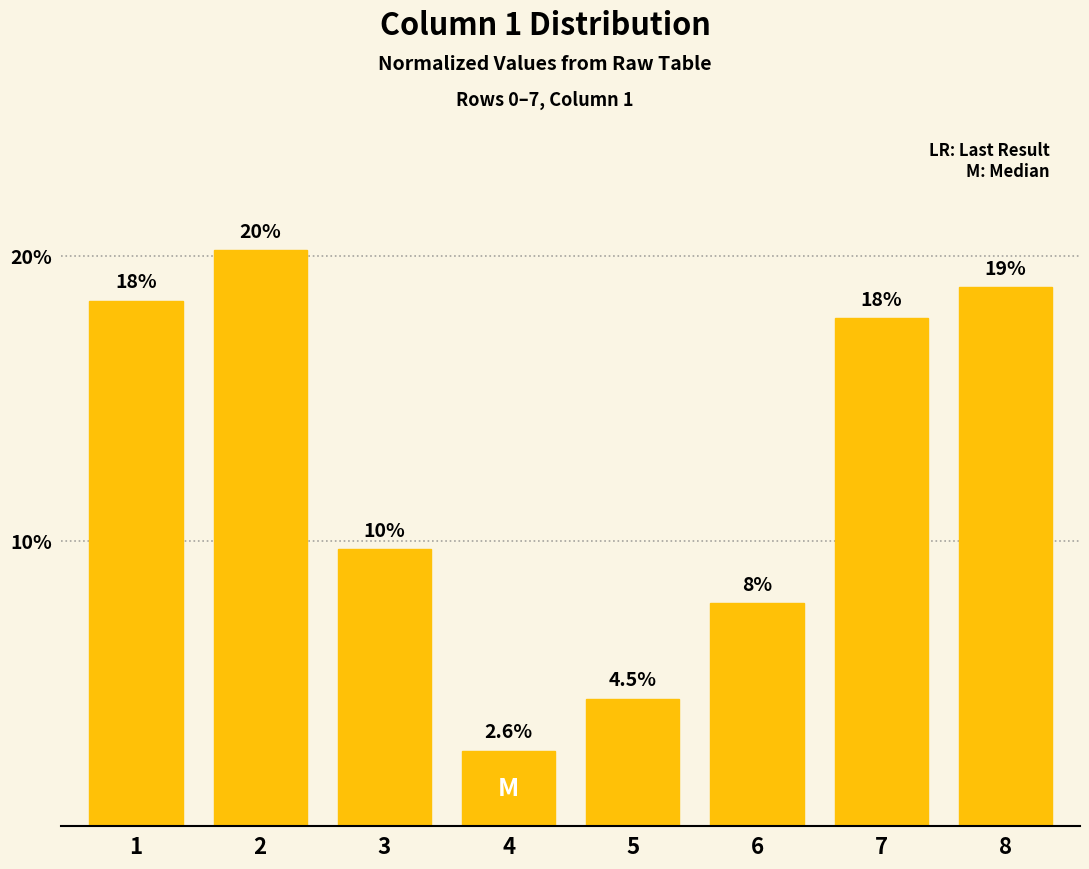

Does the chart contain any negative values?

No